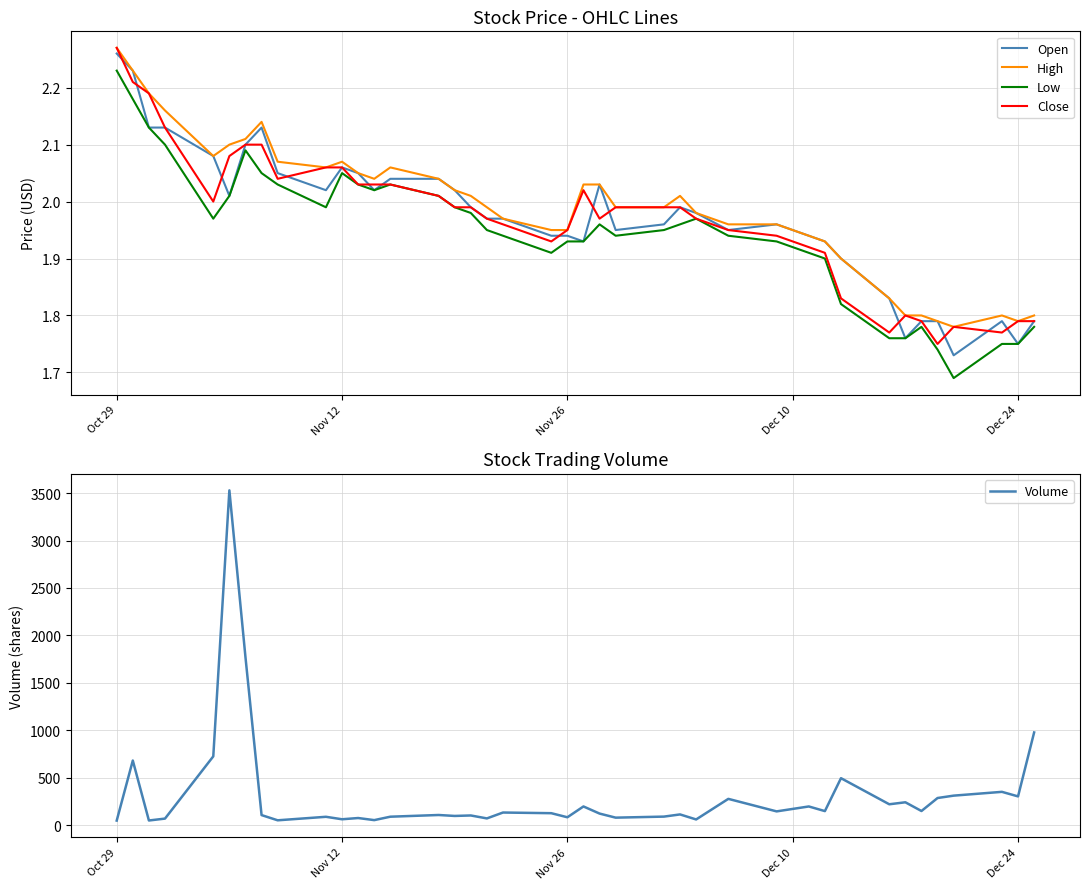

True or false: Open and Low intersect in this chart.

False